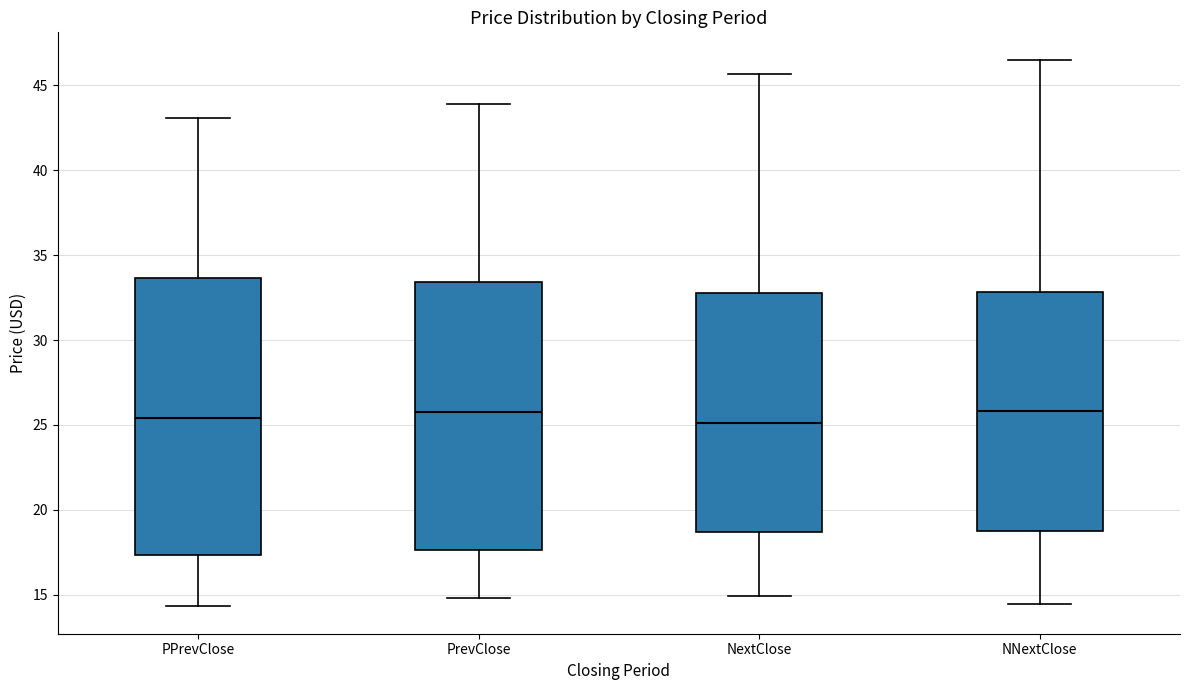

Where is the lower edge of the box for PPrevClose on the y-axis? The values are not printed on the chart, so give them approximately, as read against the axis.

17.5